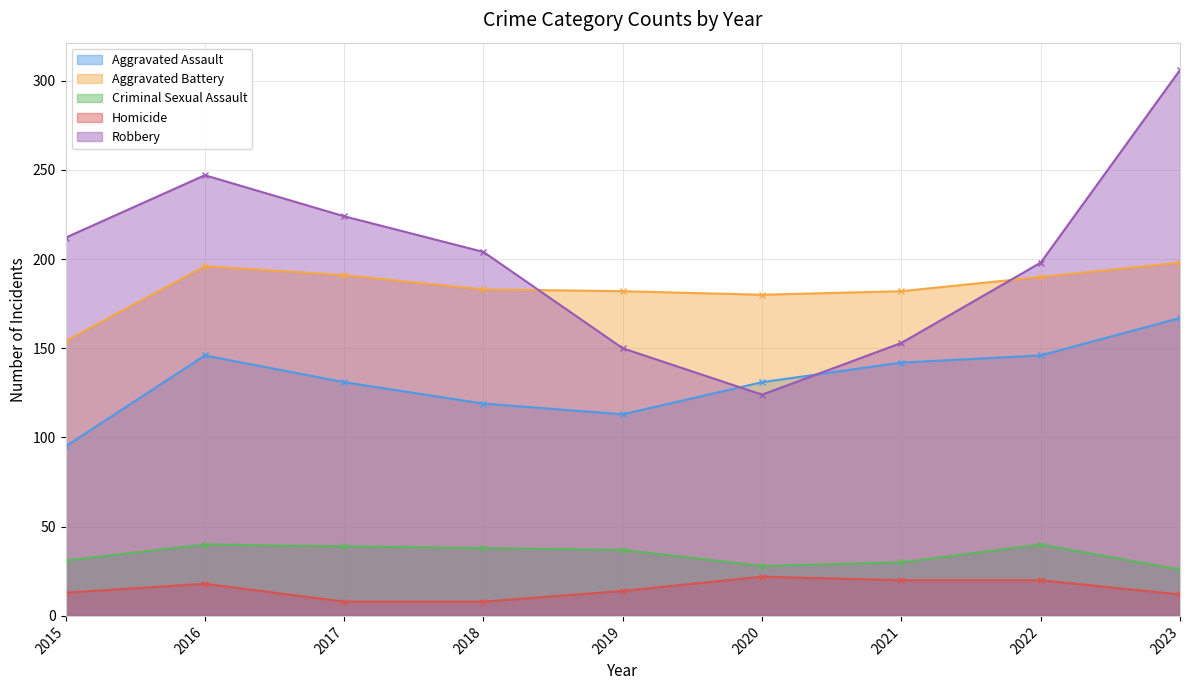

How many data points does each series have?

9